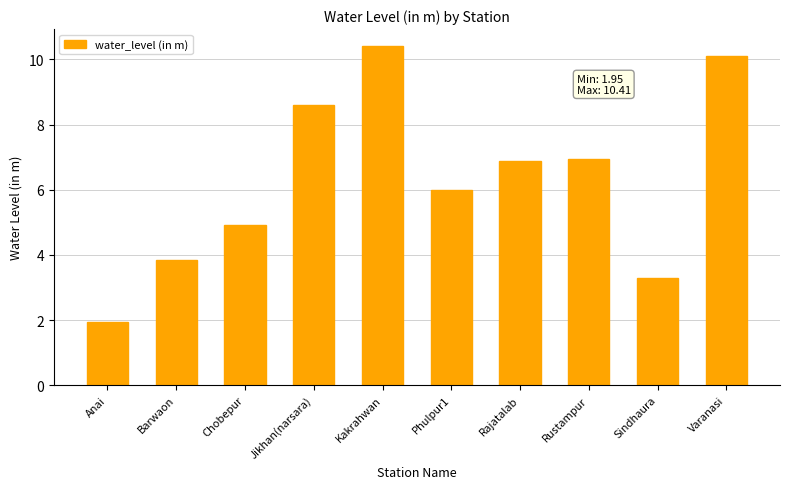

What position from the left is Kakrahwan?

5